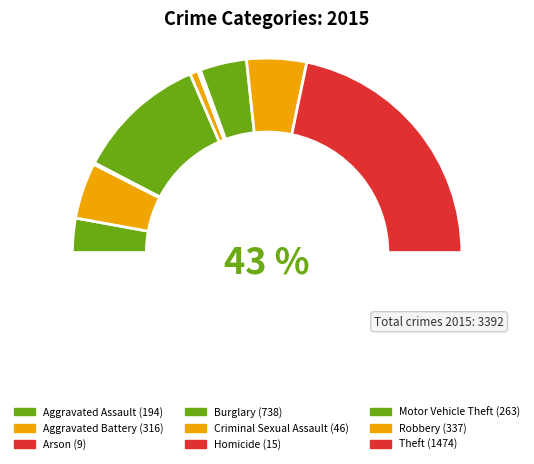

Count the number of slices in the pie.

9